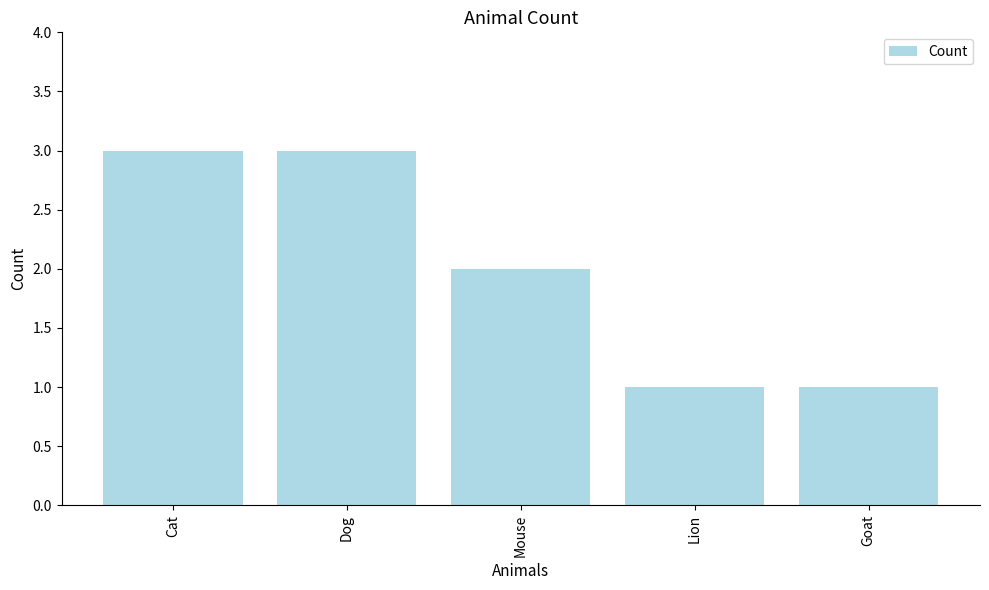

What position from the left is Cat?

1